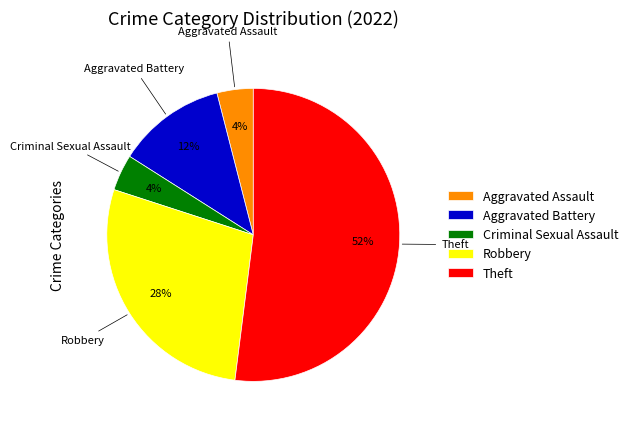

Does Theft account for over 50% of the chart?

Yes